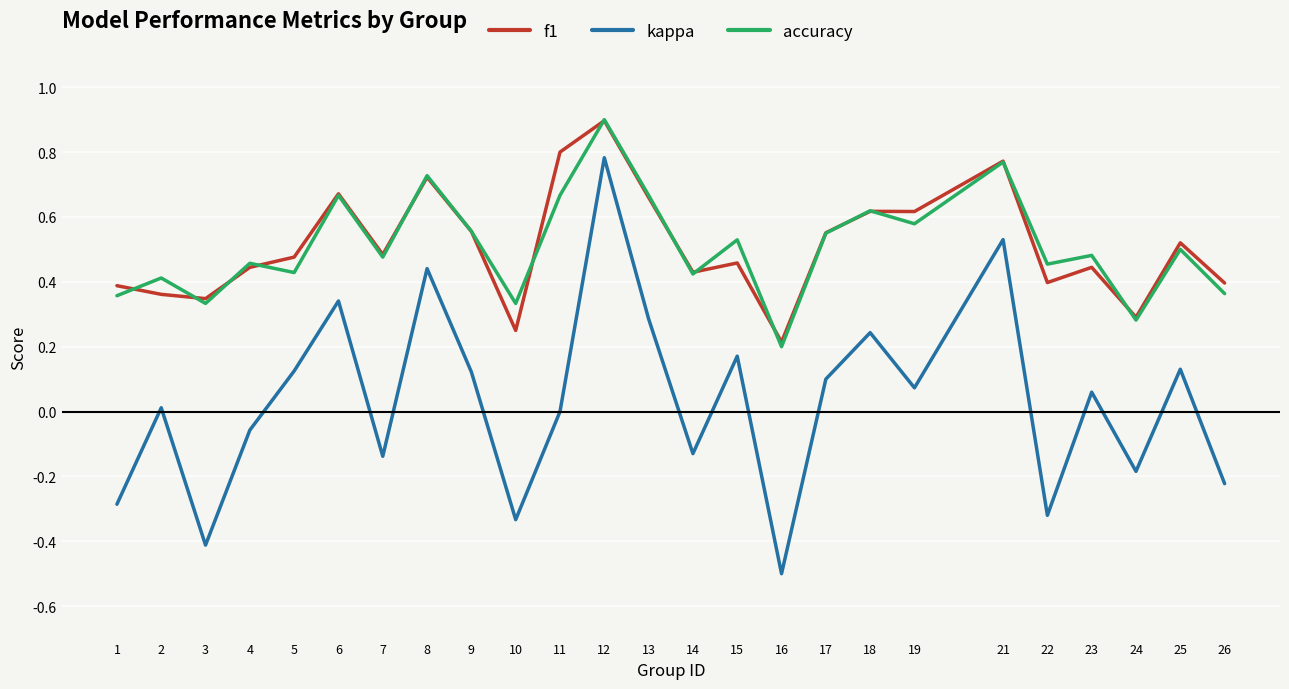

How many lines are shown in the chart?

3